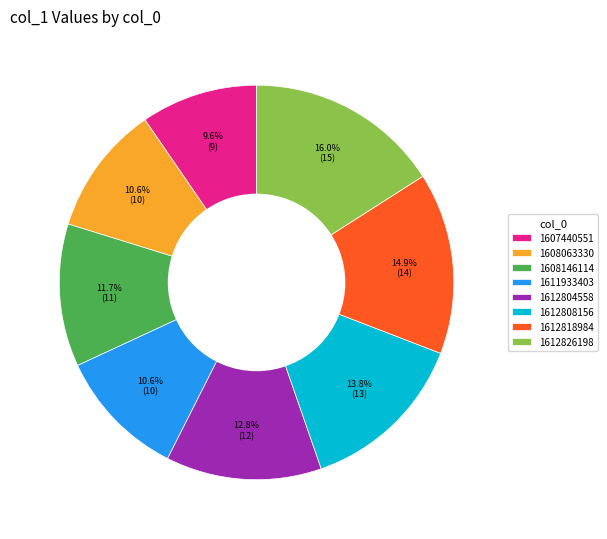

Approximately how many times larger is the value at 1608146114 compared to 1612808156?

0.8